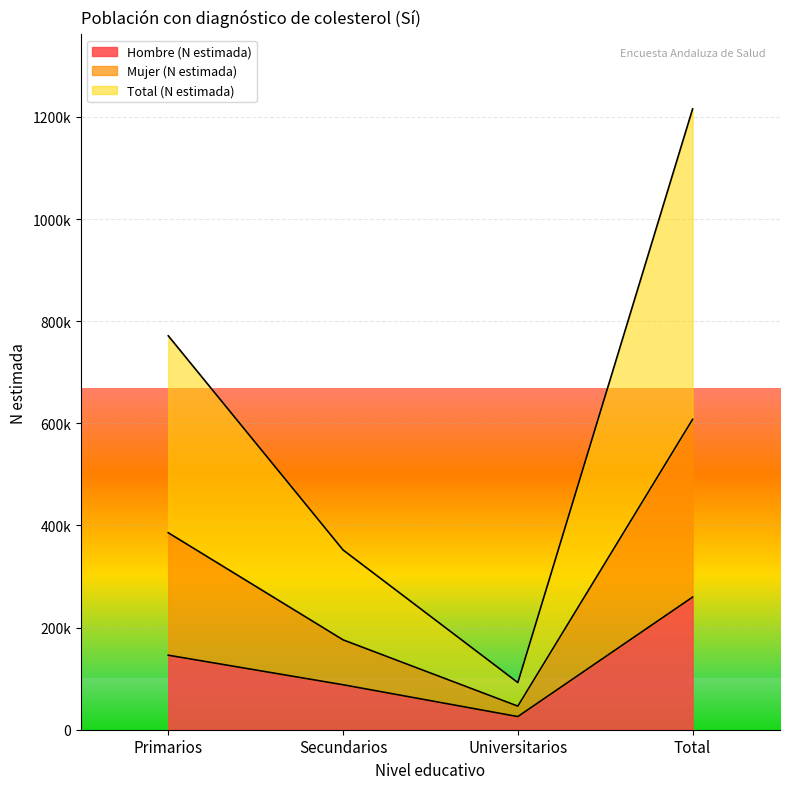

What is the smallest value displayed?

25724